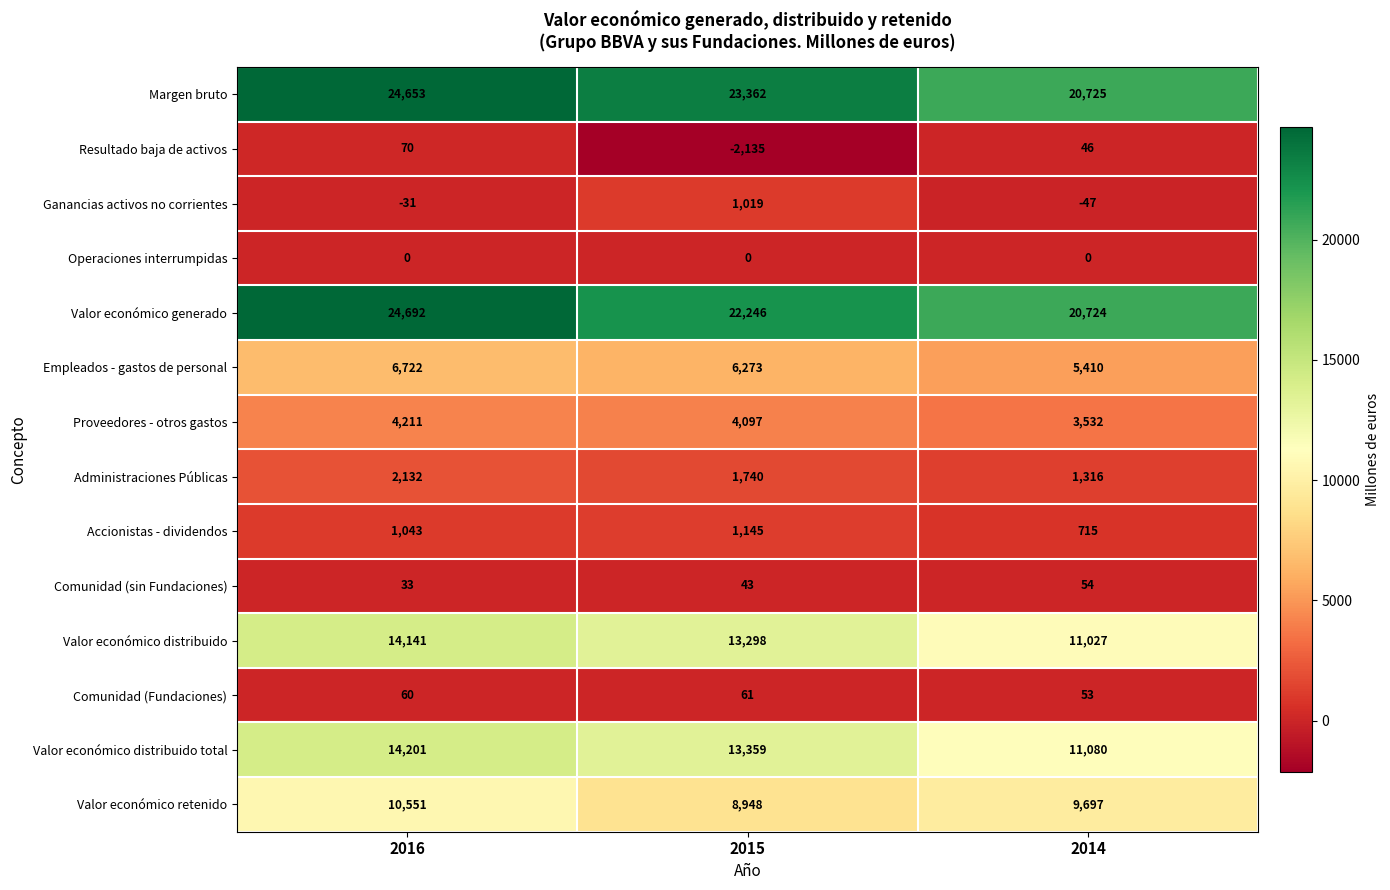

What is the difference between the maximum and minimum values in the Ganancias activos no corrientes series?

1066